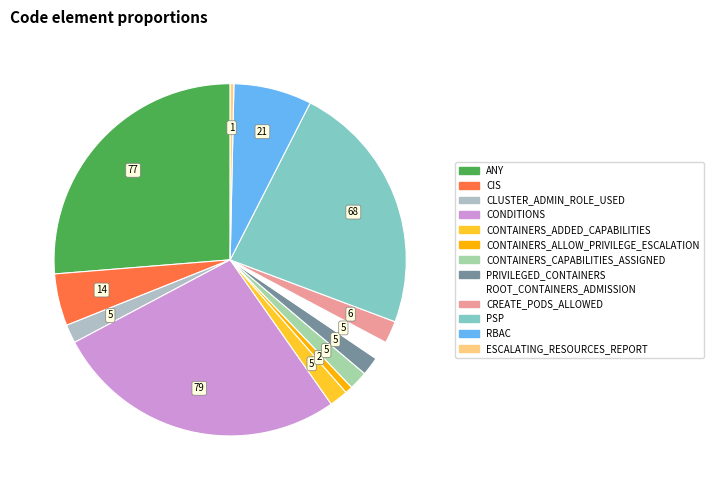

To the nearest percent, what is the difference between the largest and smallest slice percentages?

27%